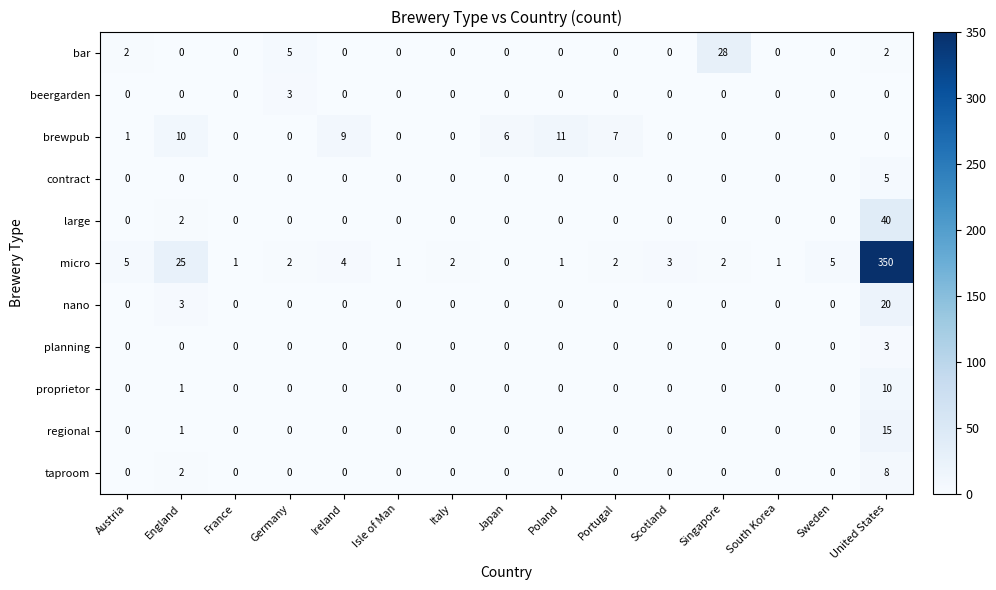

Count the contract values in the range 0 to 1.

14